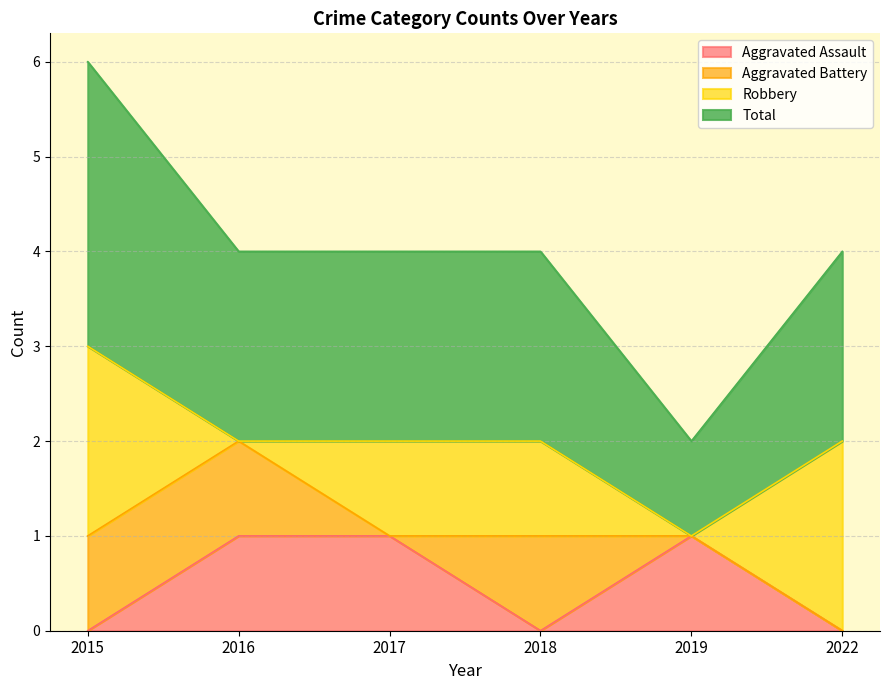

What are all the series names shown in the legend?

Aggravated Assault, Aggravated Battery, Robbery, Total